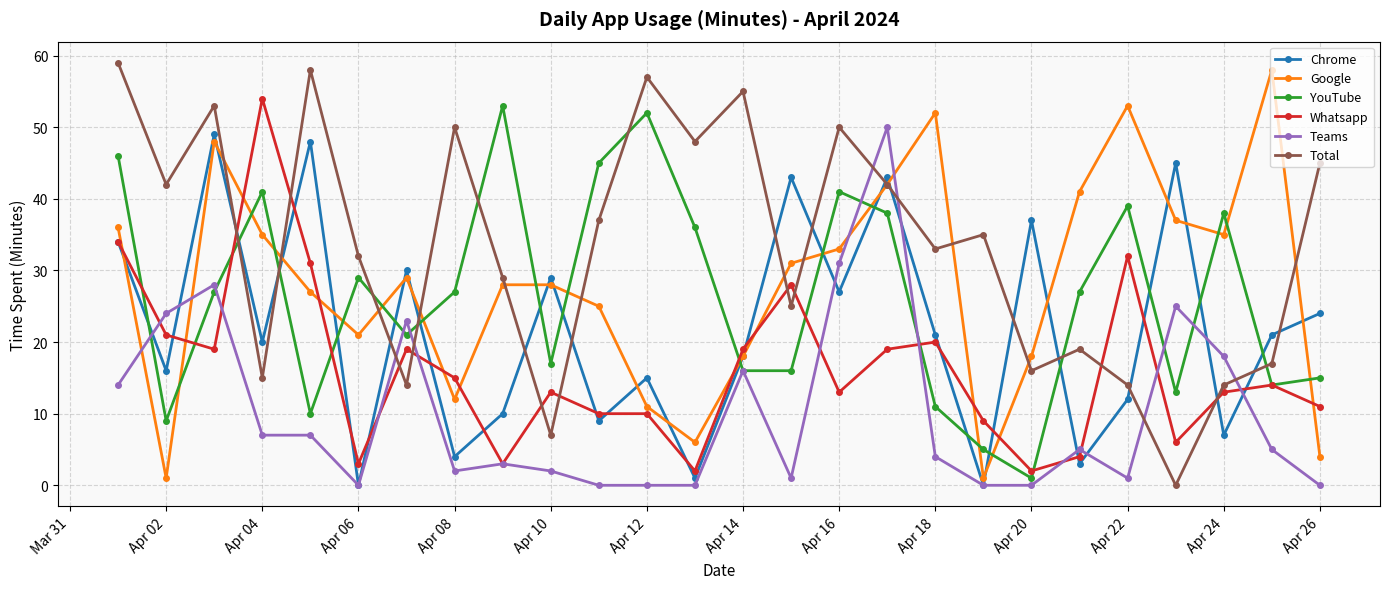

True or false: YouTube and Google cross at least once.

True